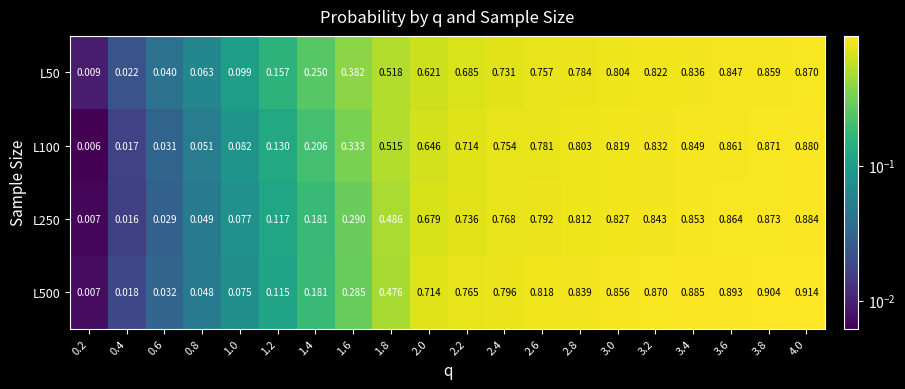

Is the value of L100 at 2.0 greater than the value of L250 at 2.0?

No